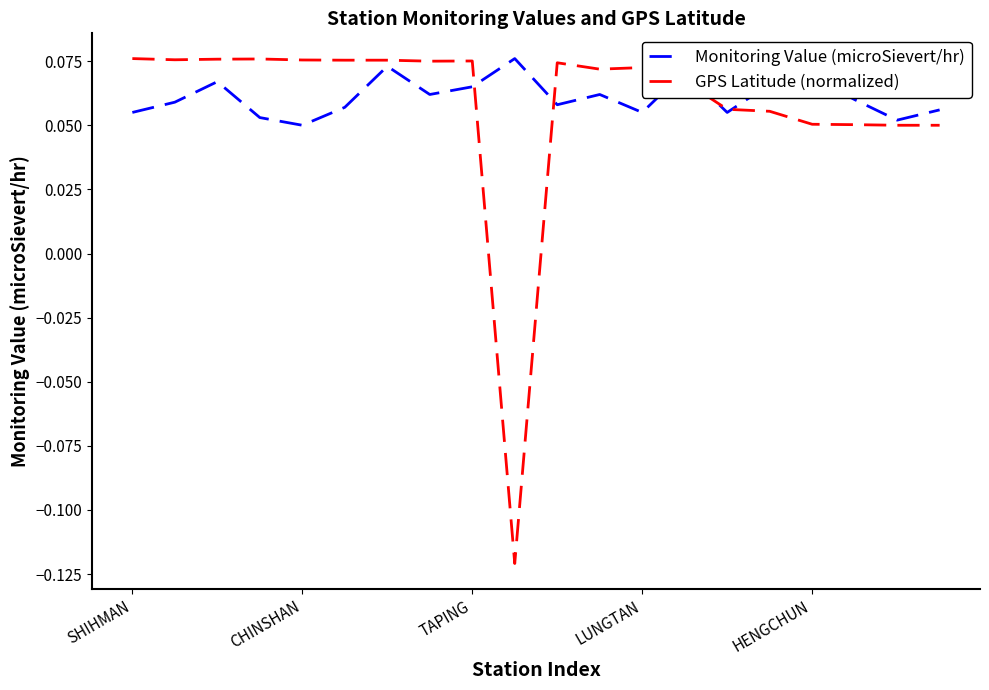

Which series has the largest range (max minus min)?

GPS Latitude (normalized)